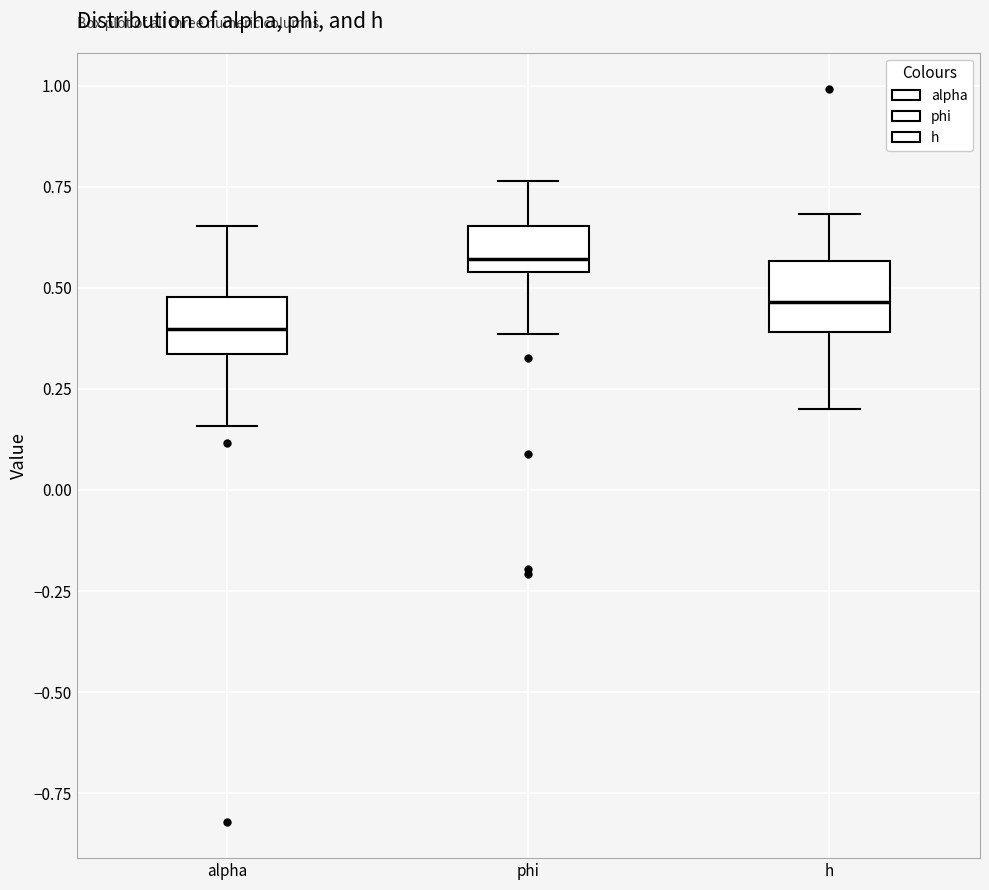

Reading left to right, transcribe this box plot: for each box, give where its median line is, the range the box spans, and where its two whiskers end, as read against the y-axis. The values are not printed on the chart, so give them approximately, as read against the axis.

alpha: median 0.40, box 0.35 to 0.50, whiskers 0.15 to 0.65
phi: median 0.55 (just above the box's lower edge), box 0.55 to 0.65, whiskers 0.40 to 0.75
h: median 0.45, box 0.40 to 0.55, whiskers 0.20 to 0.70